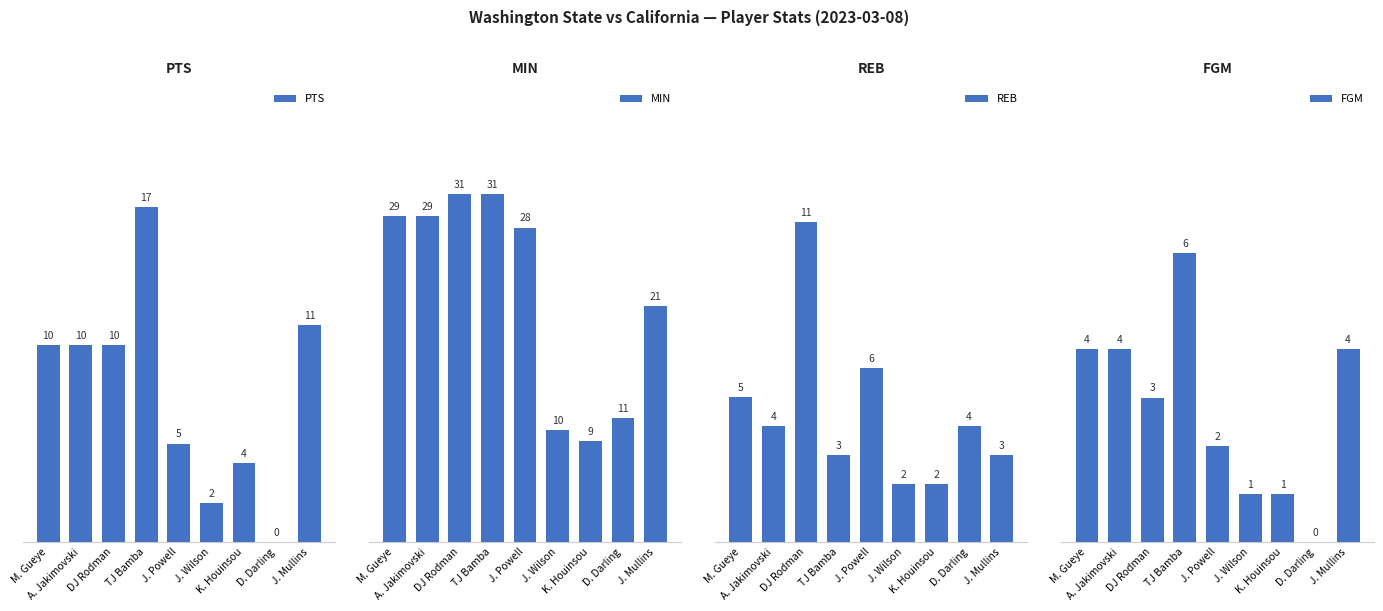

Rank the categories by FGM value from lowest to highest.

D. Darling, J. Wilson, K. Houinsou, J. Powell, DJ Rodman, M. Gueye, A. Jakimovski, J. Mullins, TJ Bamba